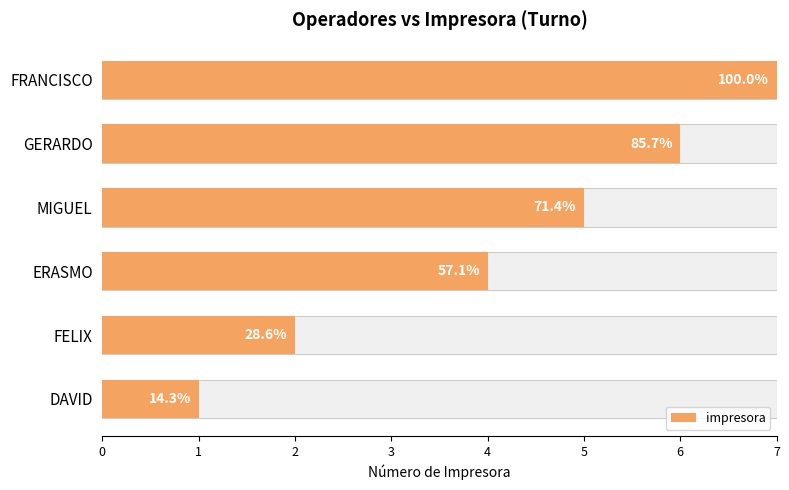

Count the values in the range 2 to 6.

4